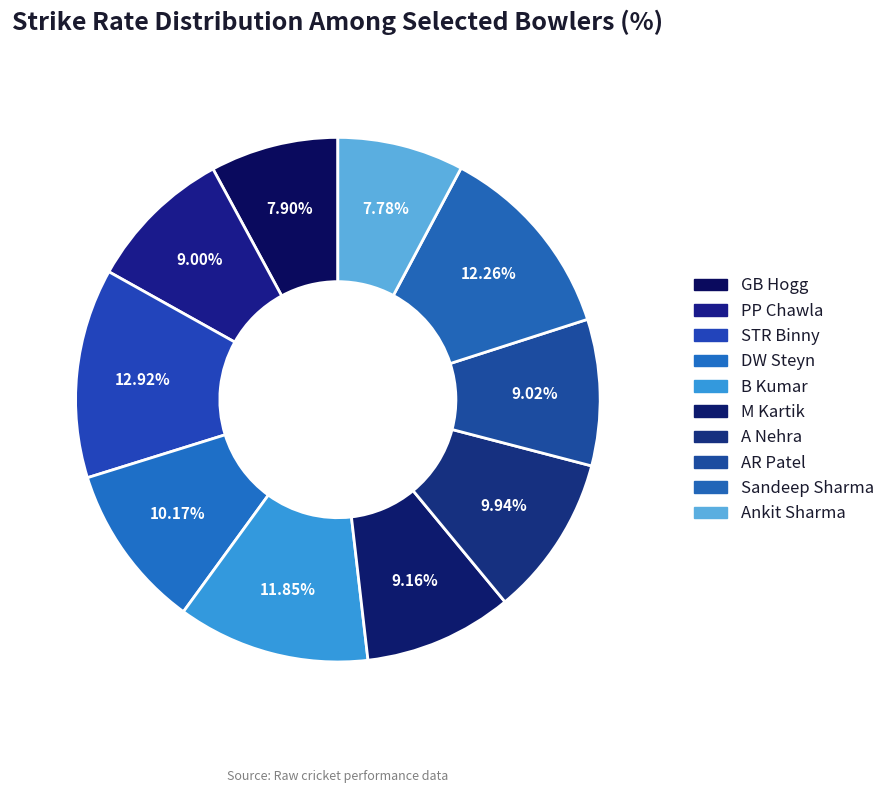

What is the largest slice in the pie chart?

STR Binny